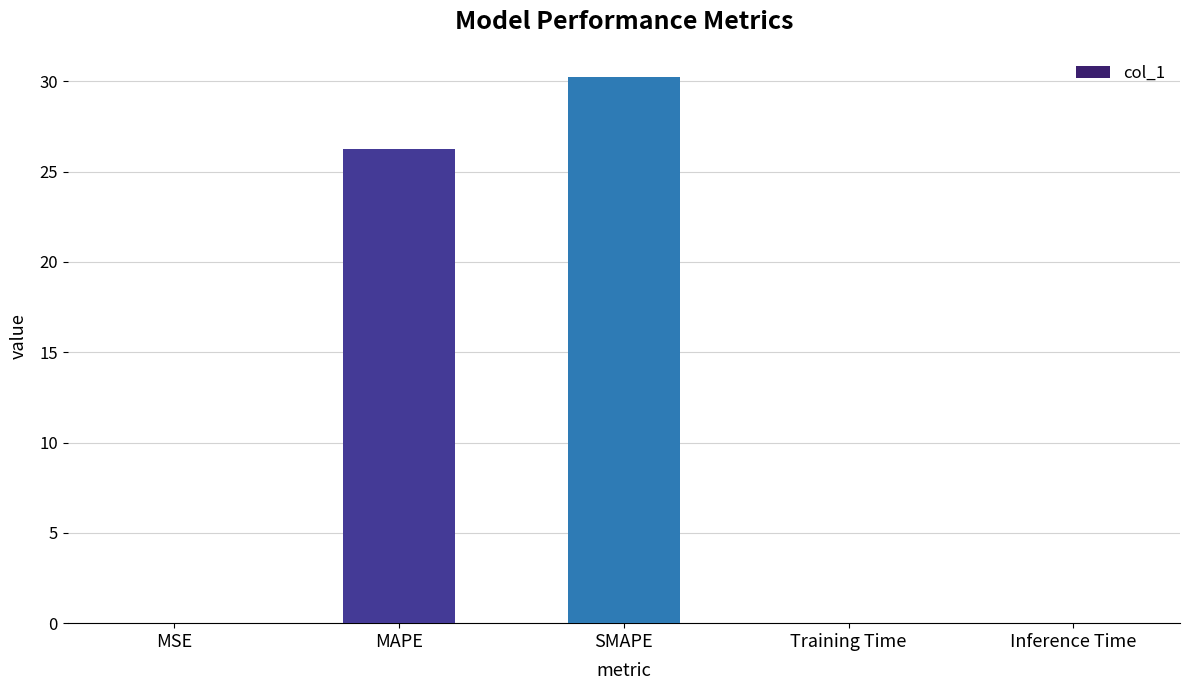

Which label corresponds to the largest value in the chart?

SMAPE